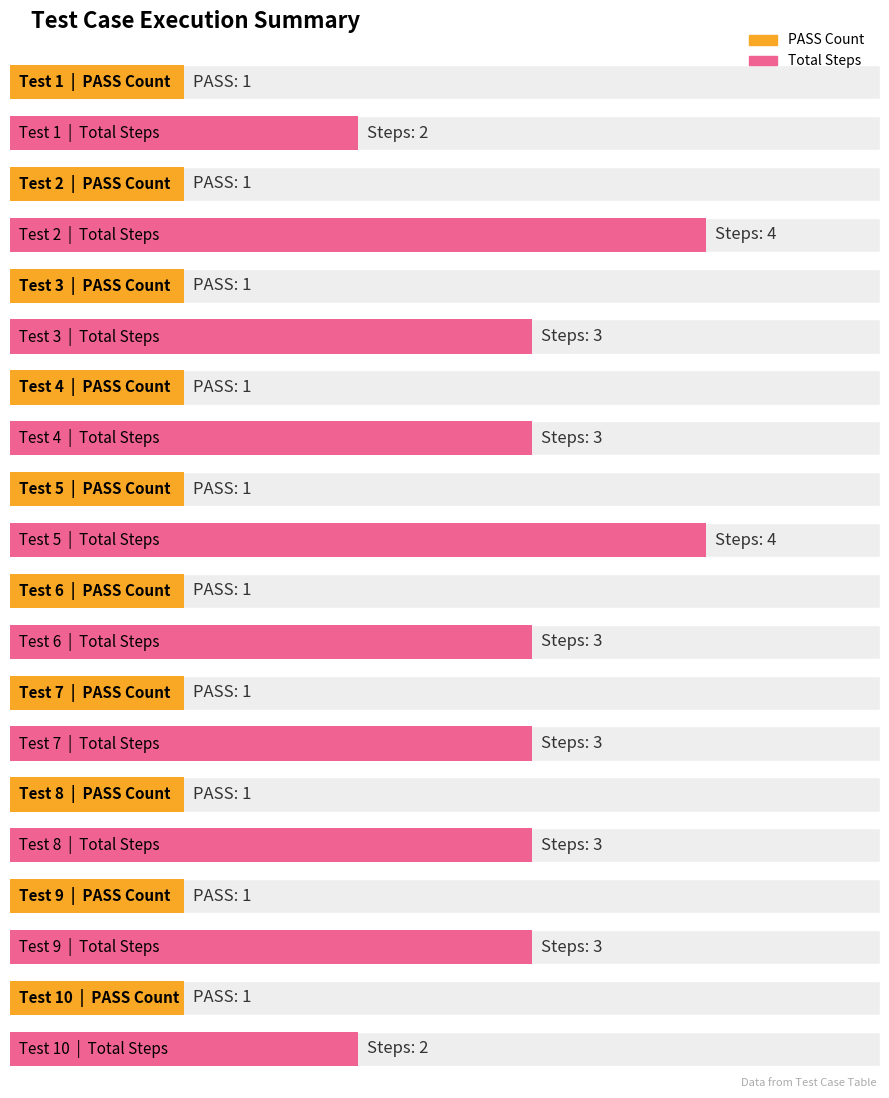

Which series has the widest spread of values?

Total Steps